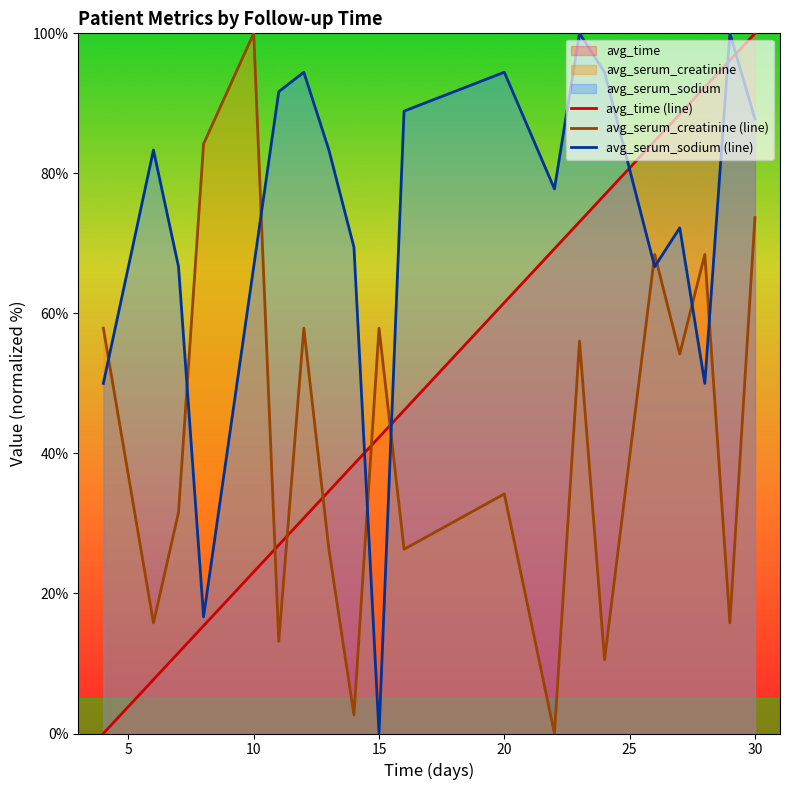

Is it true that avg_time (line) equals 96.5 at 20?

False